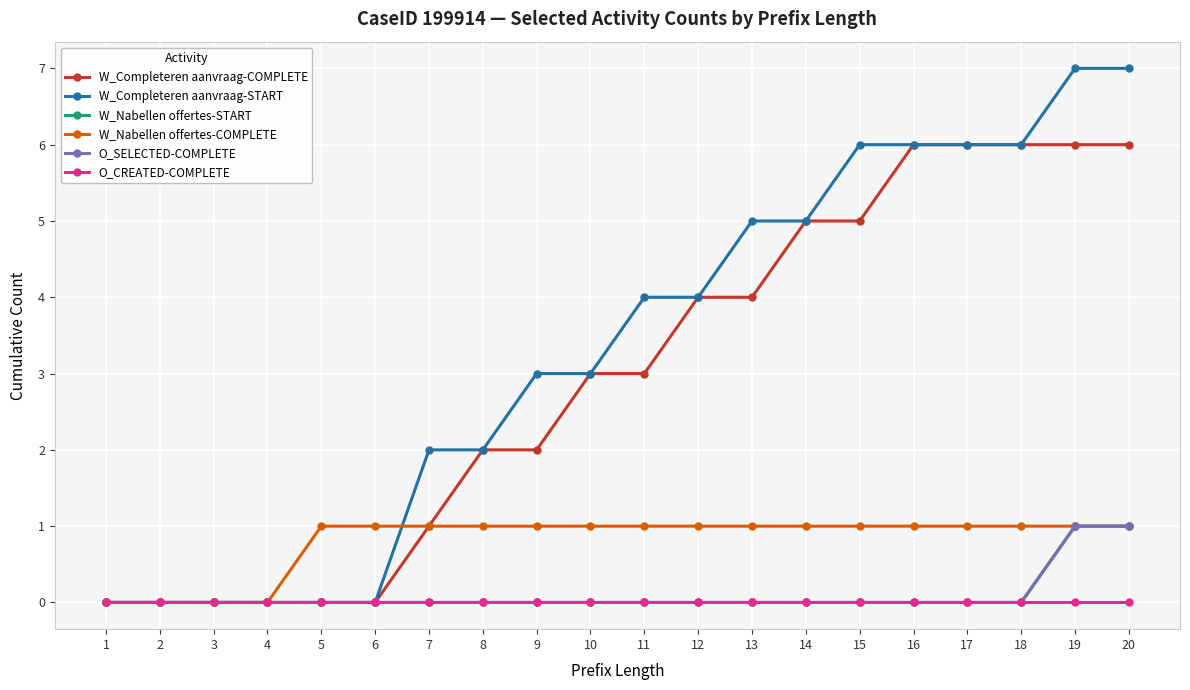

Between 16 and 13, which is larger?

16